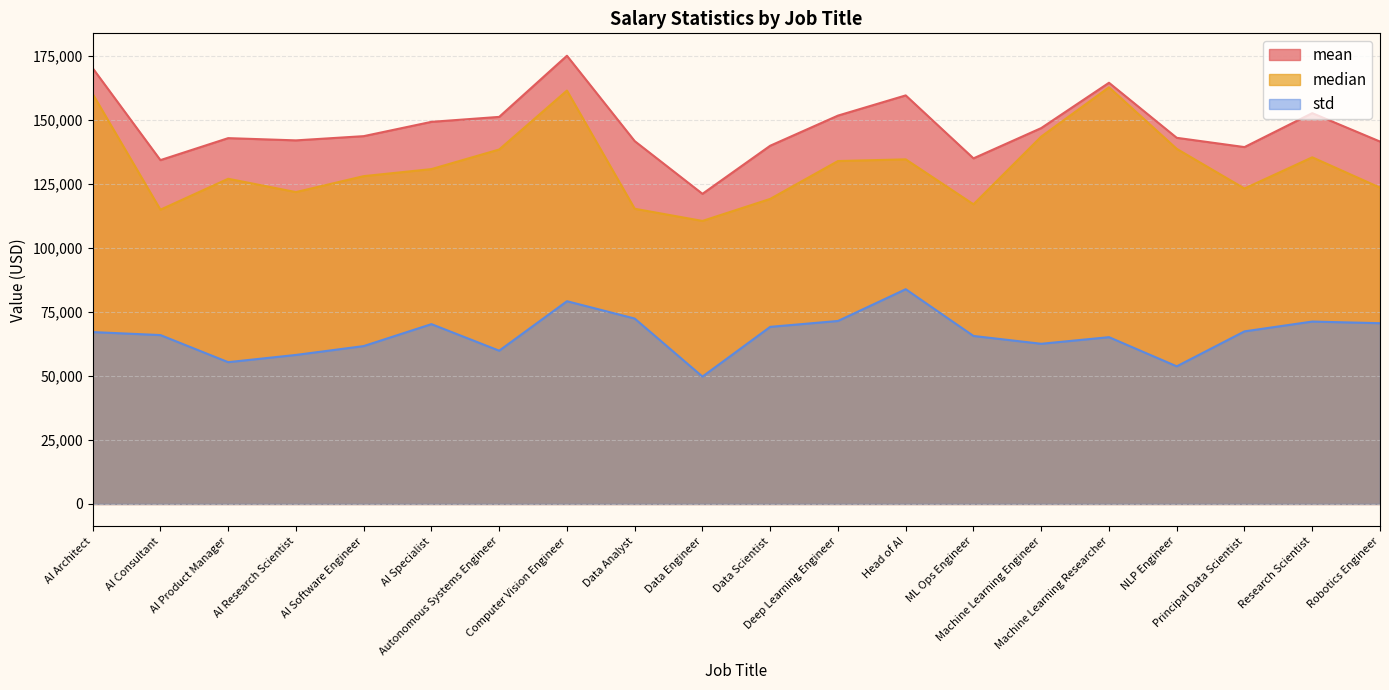

What is the difference between the second highest and minimum values in the mean series?

49095.6